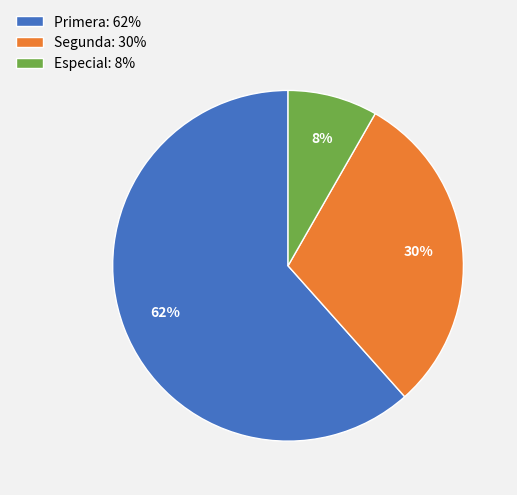

To the nearest percent, what percentage of the pie is Segunda?

30%